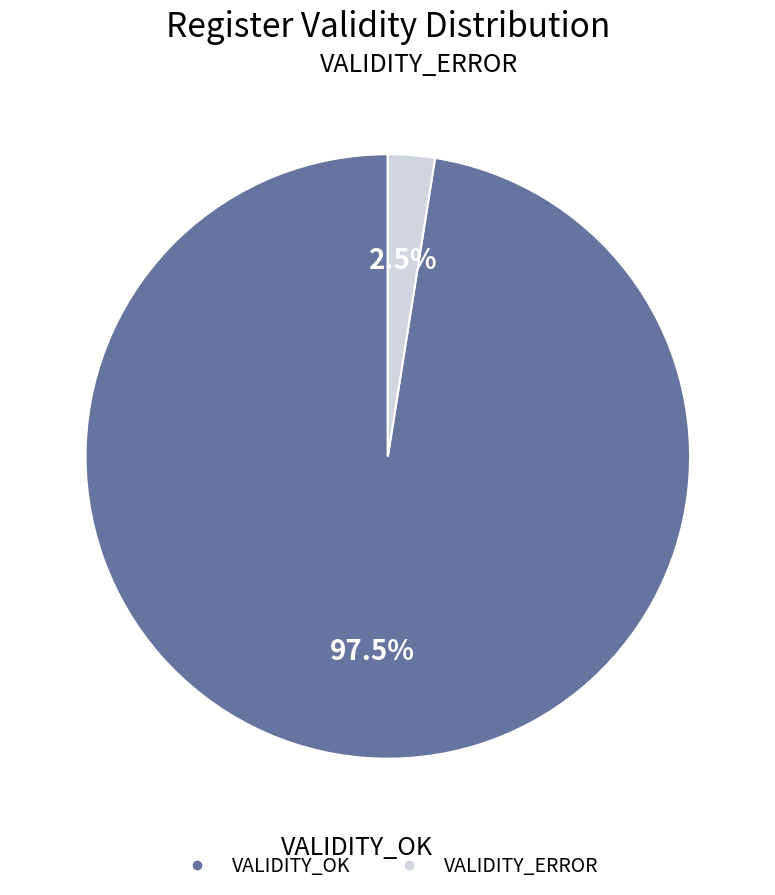

What is the smallest slice in the pie chart?

VALIDITY_ERROR